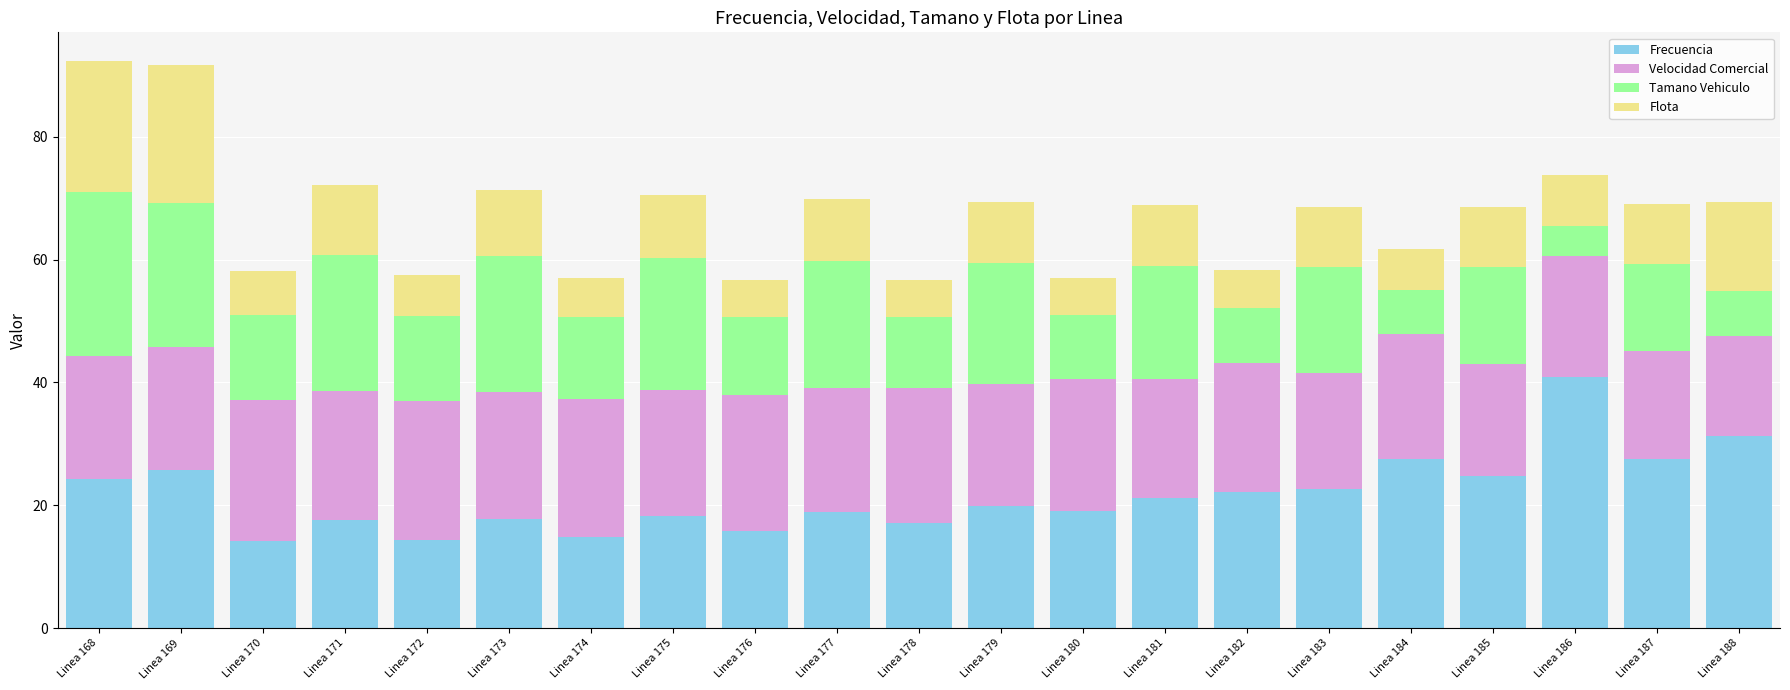

What is the highest value of the Frecuencia series?

40.9